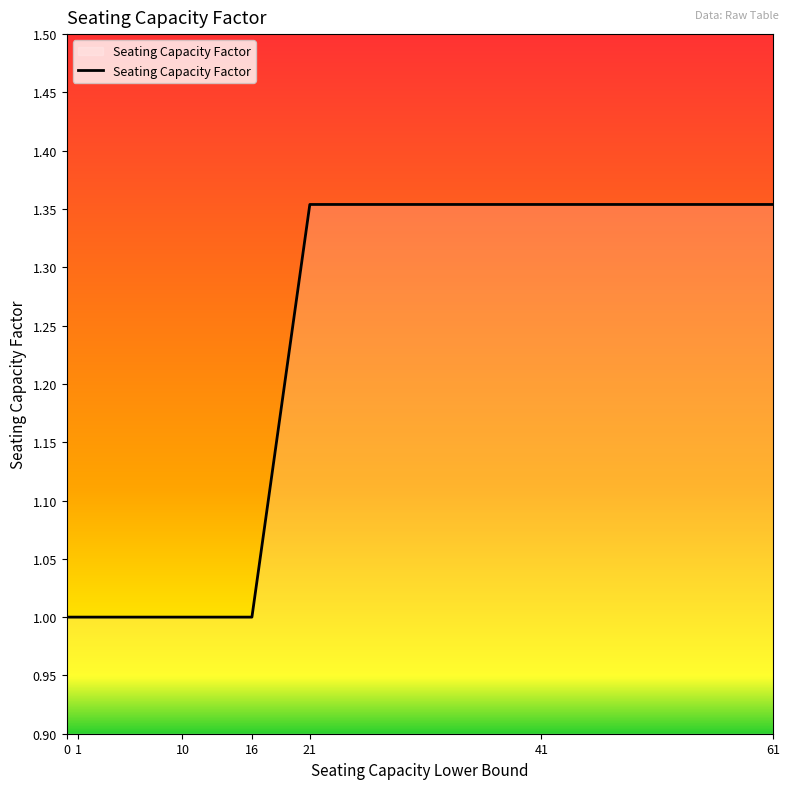

What is the average value?

1.2